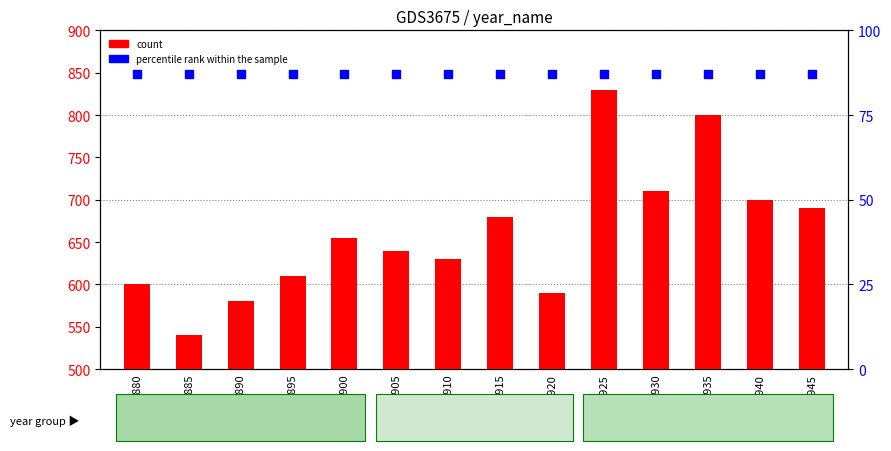

At which category is the sum across all series the highest?

1925